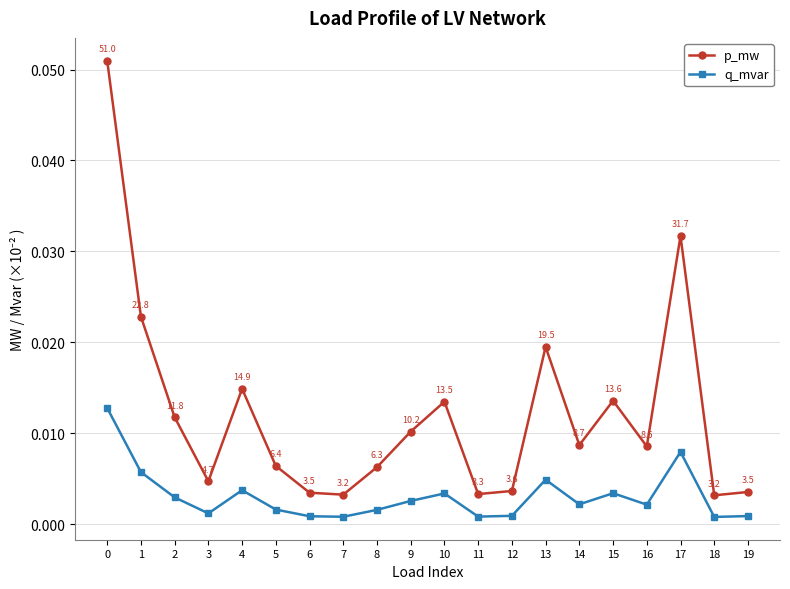

Which label corresponds to the smallest value in the chart?

18